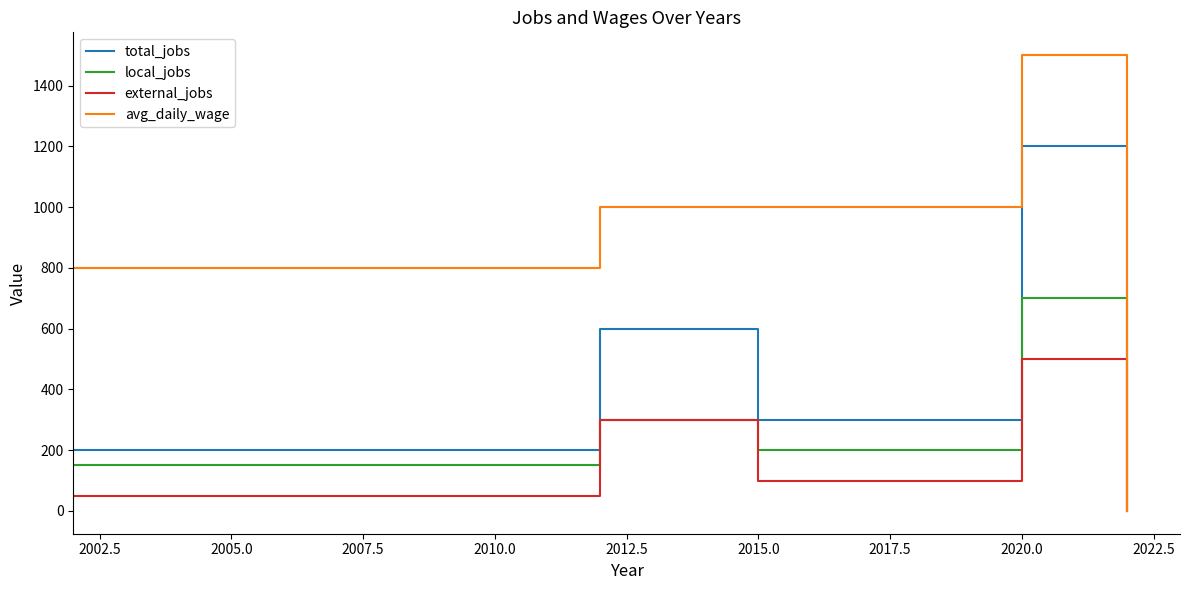

Does the chart display data point markers on the line(s)?

No